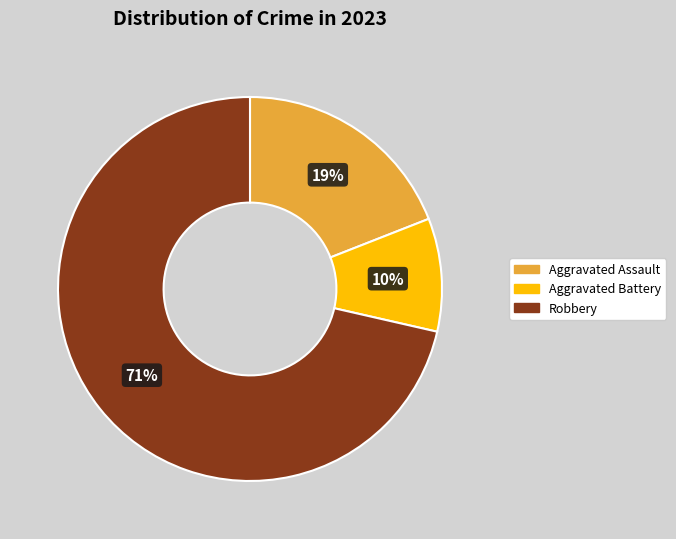

What is the largest slice in the pie chart?

Robbery